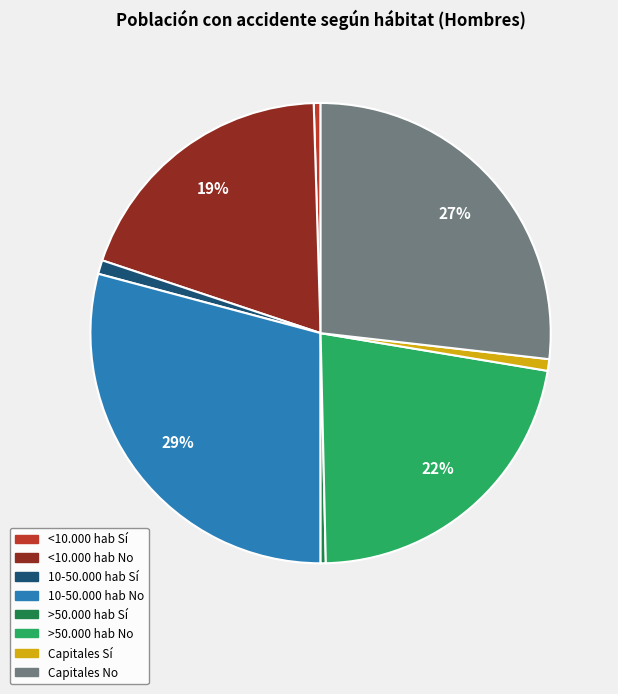

Which slice is the largest?

10-50.000 hab No